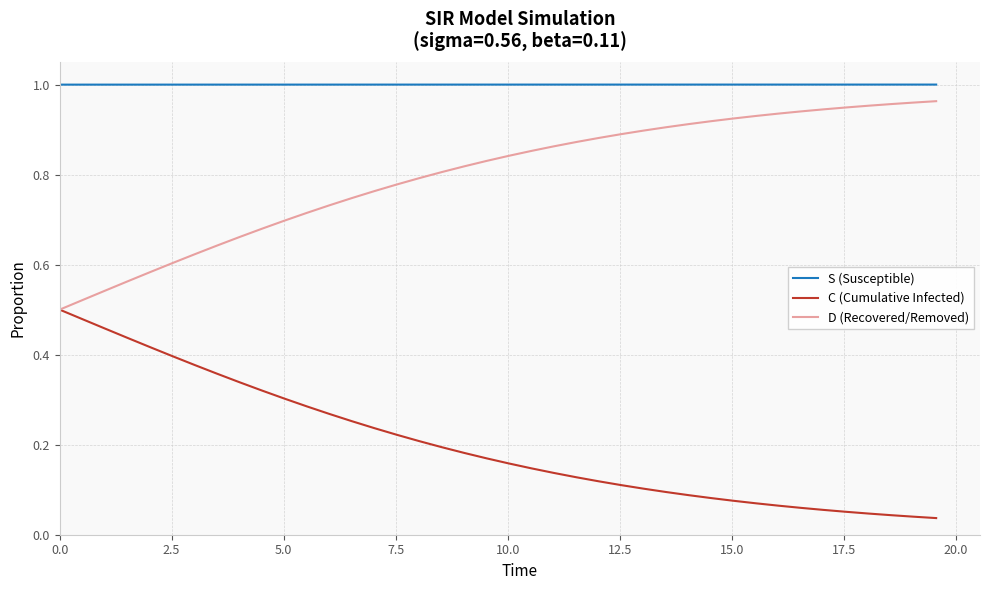

List the series in order of their overall mean, highest first.

S (Susceptible), D (Recovered/Removed), C (Cumulative Infected)